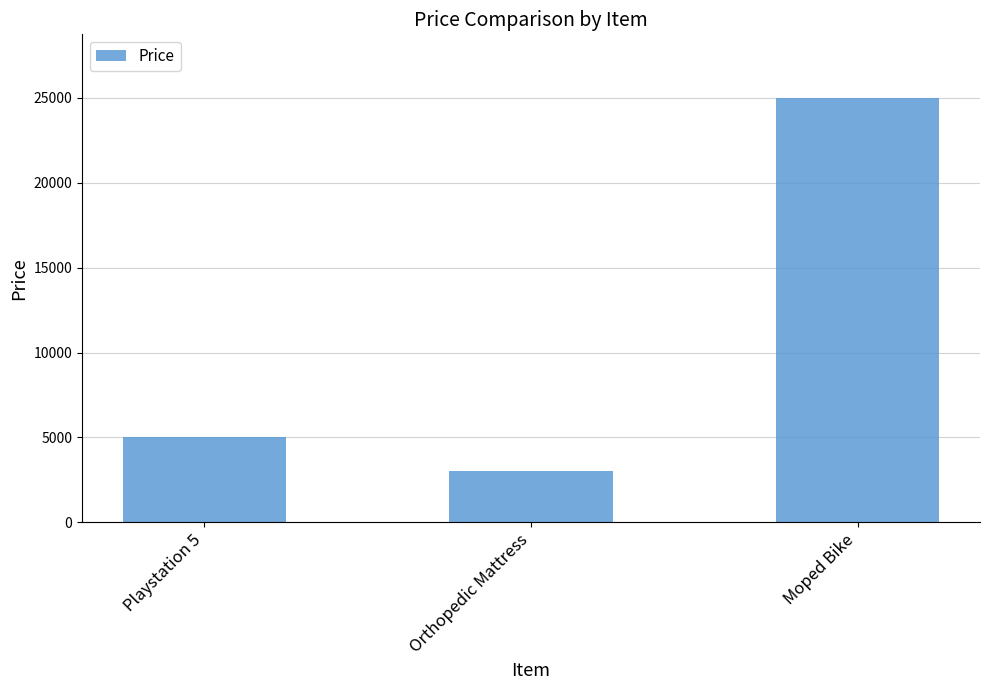

What is the label of the 1st bar from the right?

Moped Bike